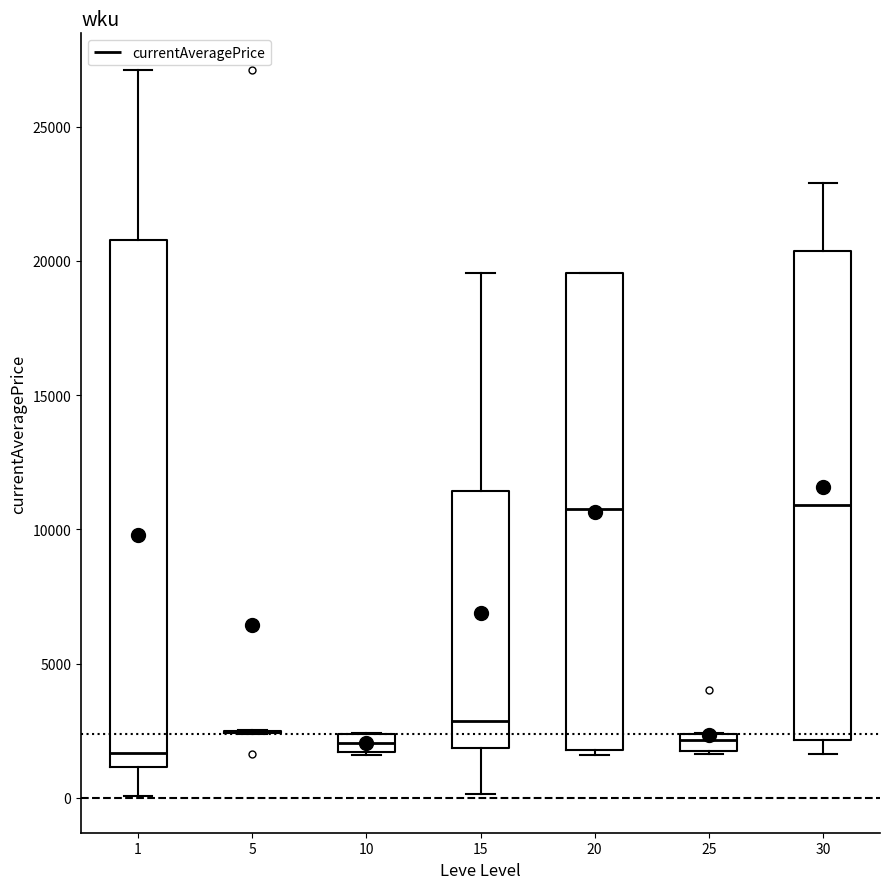

Where is the lower edge of the box at x = 25 on the y-axis? The values are not printed on the chart, so give them approximately, as read against the axis.

1500